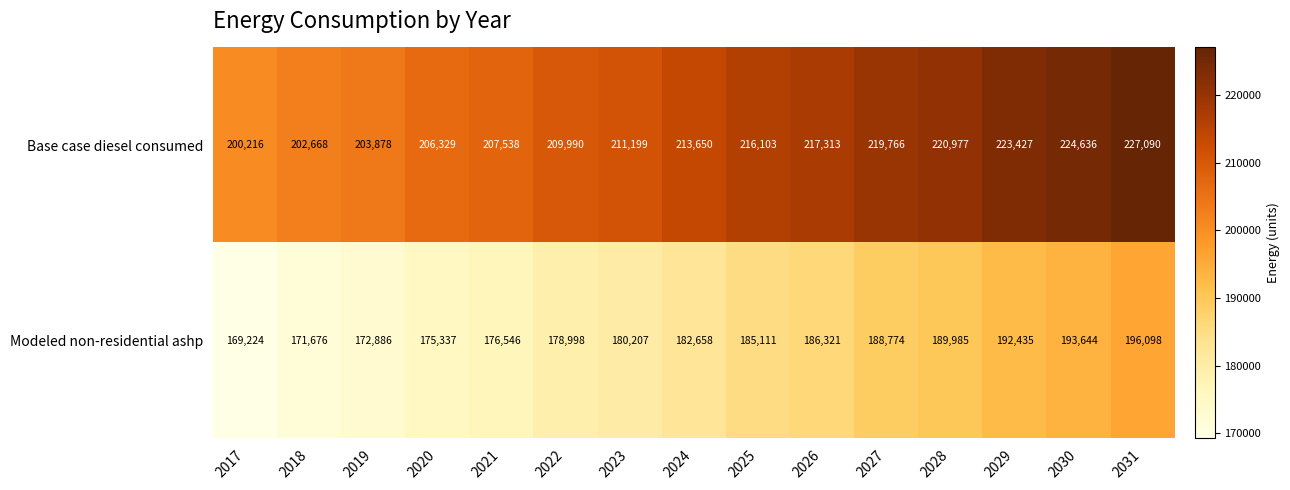

Count the number of data series in this chart.

2